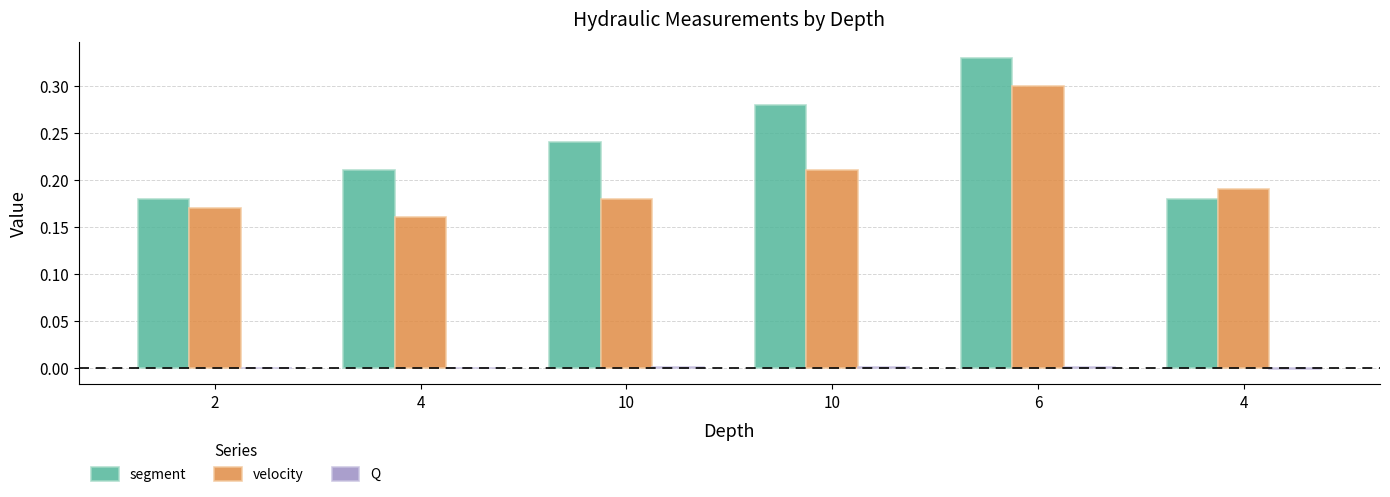

What is the spread (max minus min) of values at 4?

0.2